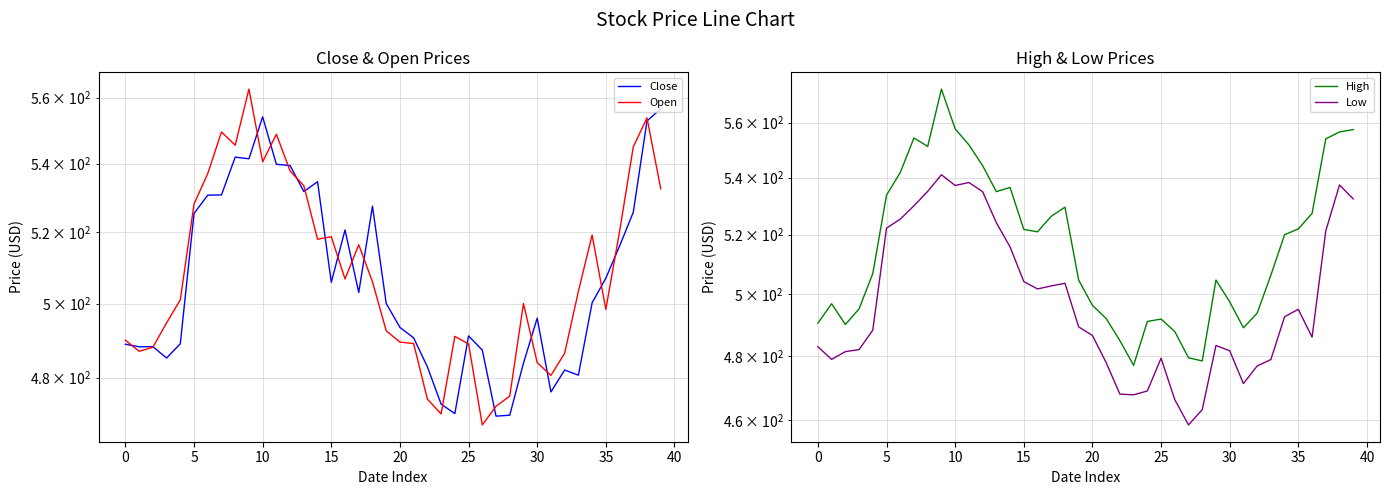

Does the chart display data point markers on the line(s)?

No